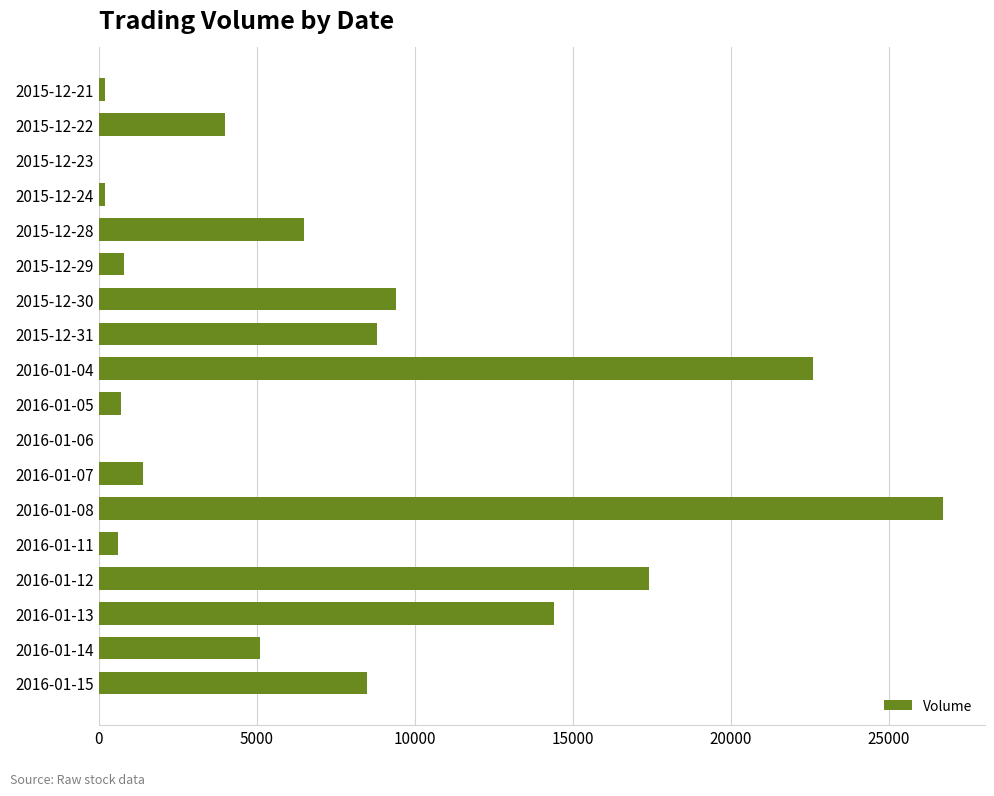

Which has a higher value, 2015-12-29 or 2015-12-28?

2015-12-28